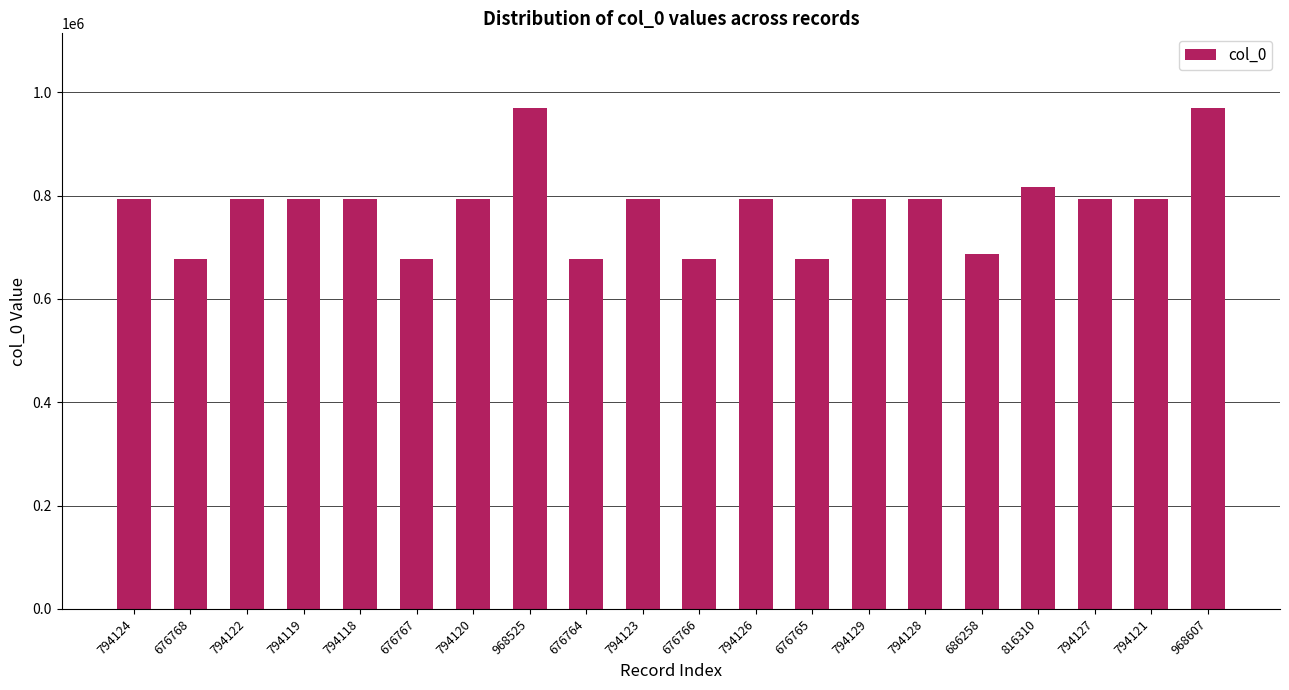

What position from the right is 686258?

5